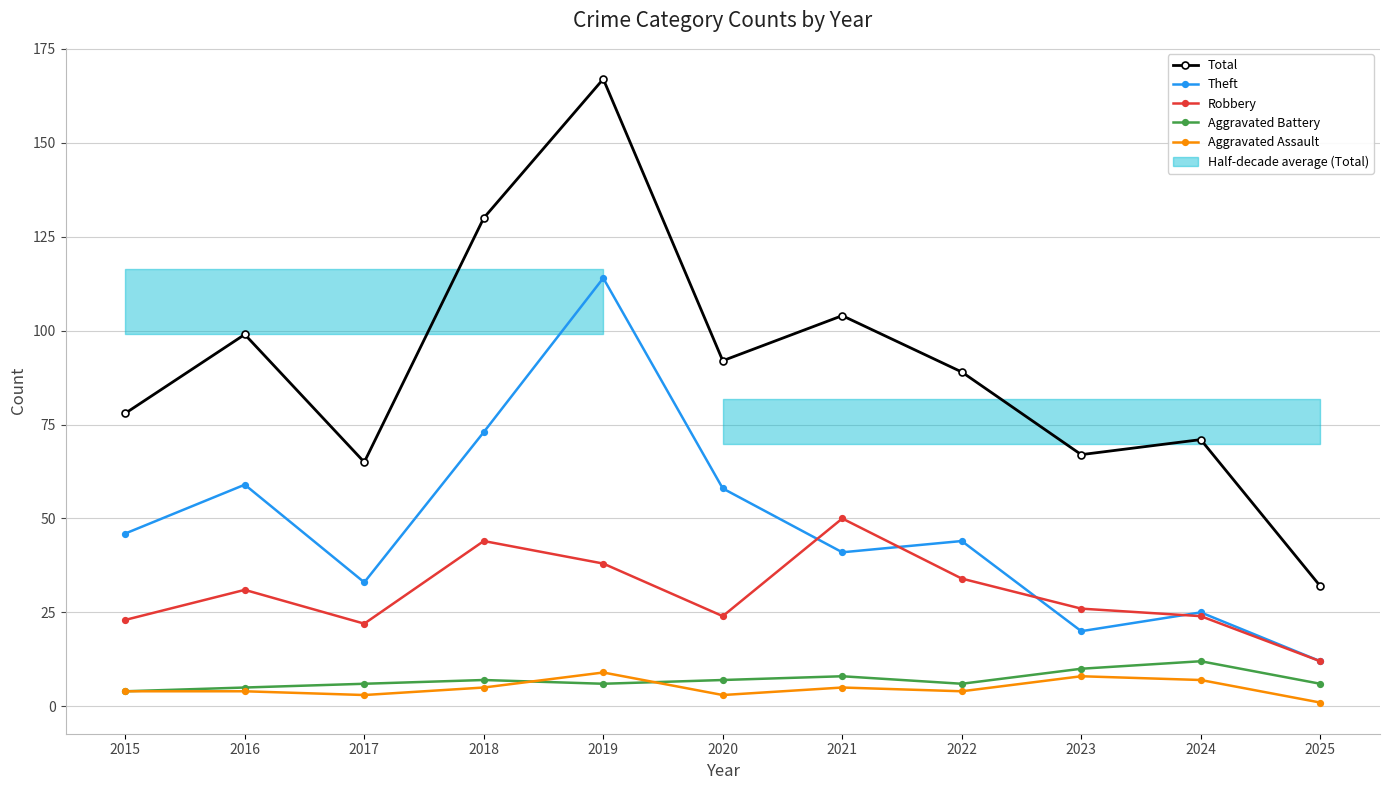

True or false: Robbery and Aggravated Battery intersect in this chart.

False